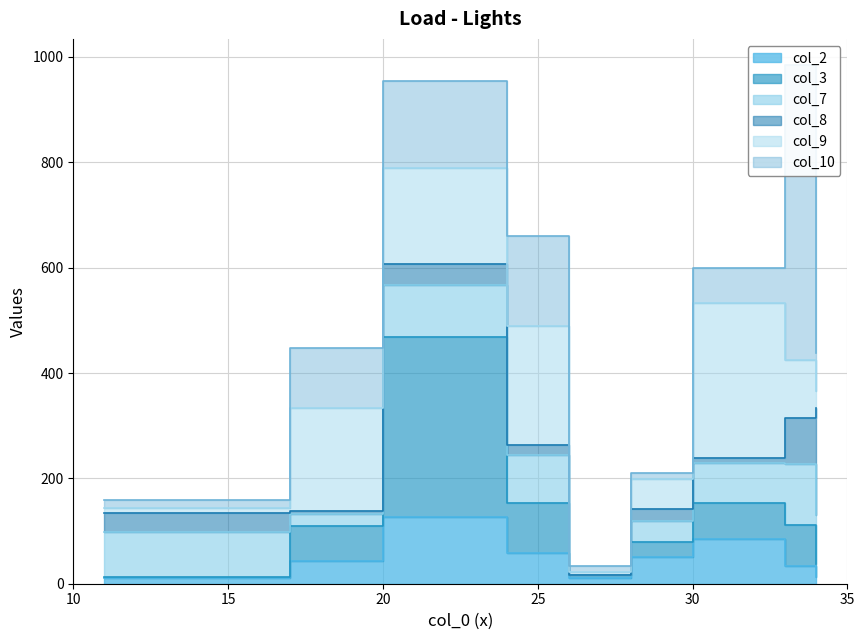

Where is the first local maximum for col_2?

20